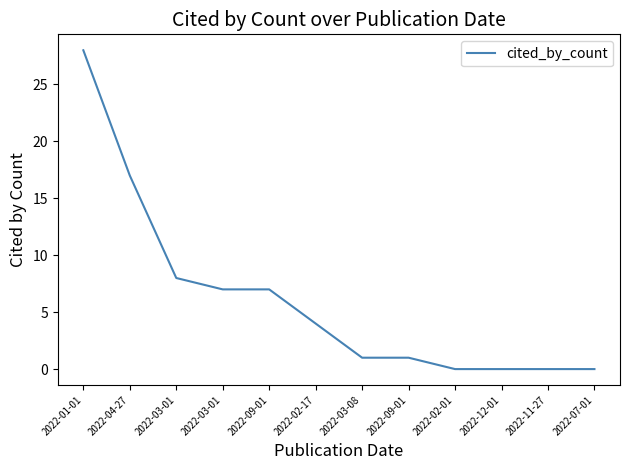

What is the label of the 5th point from the right?

2022-09-01